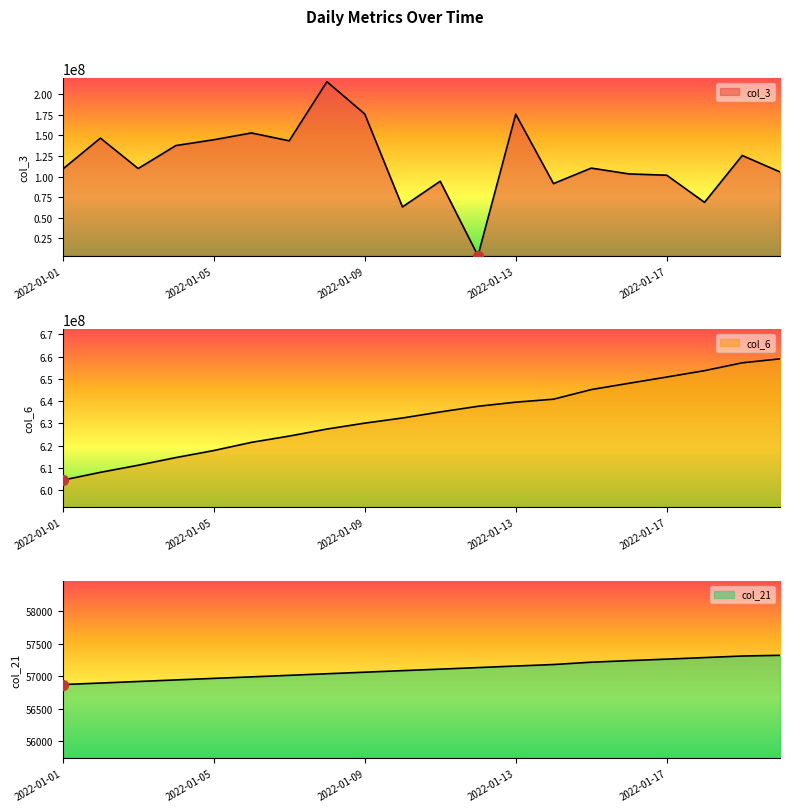

What is the total value across all series at 2022-01-19?

782864424